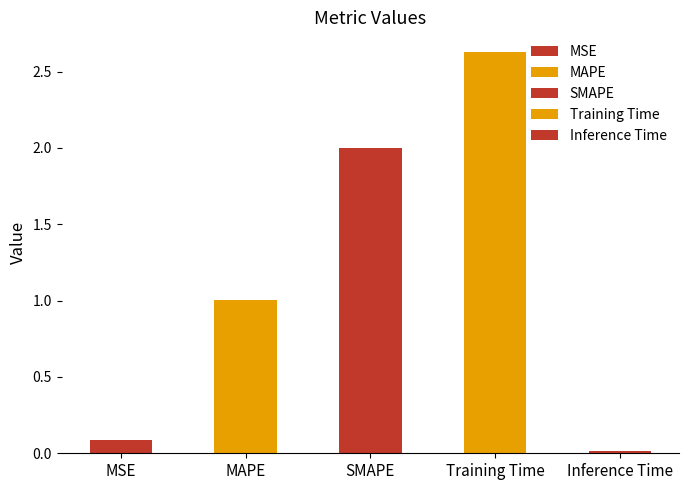

List the labels in order of value, largest first.

Training Time, SMAPE, MAPE, MSE, Inference Time